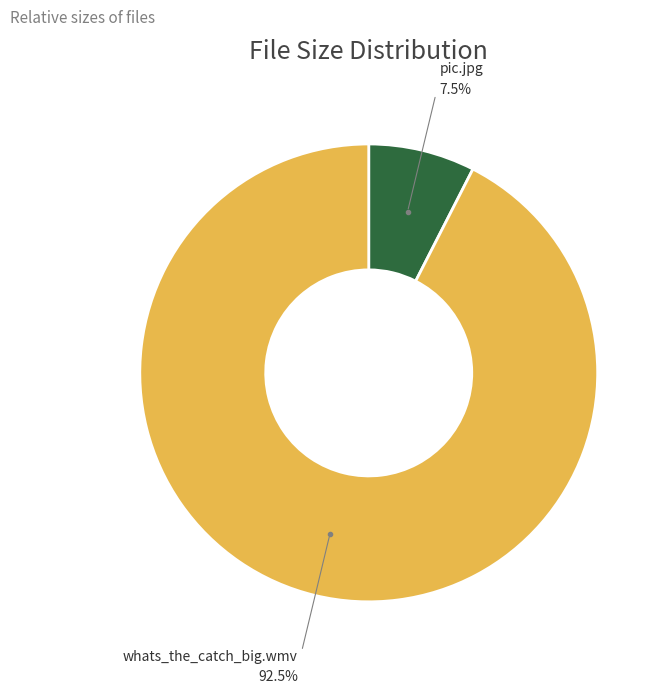

Does any single category account for the majority?

Yes